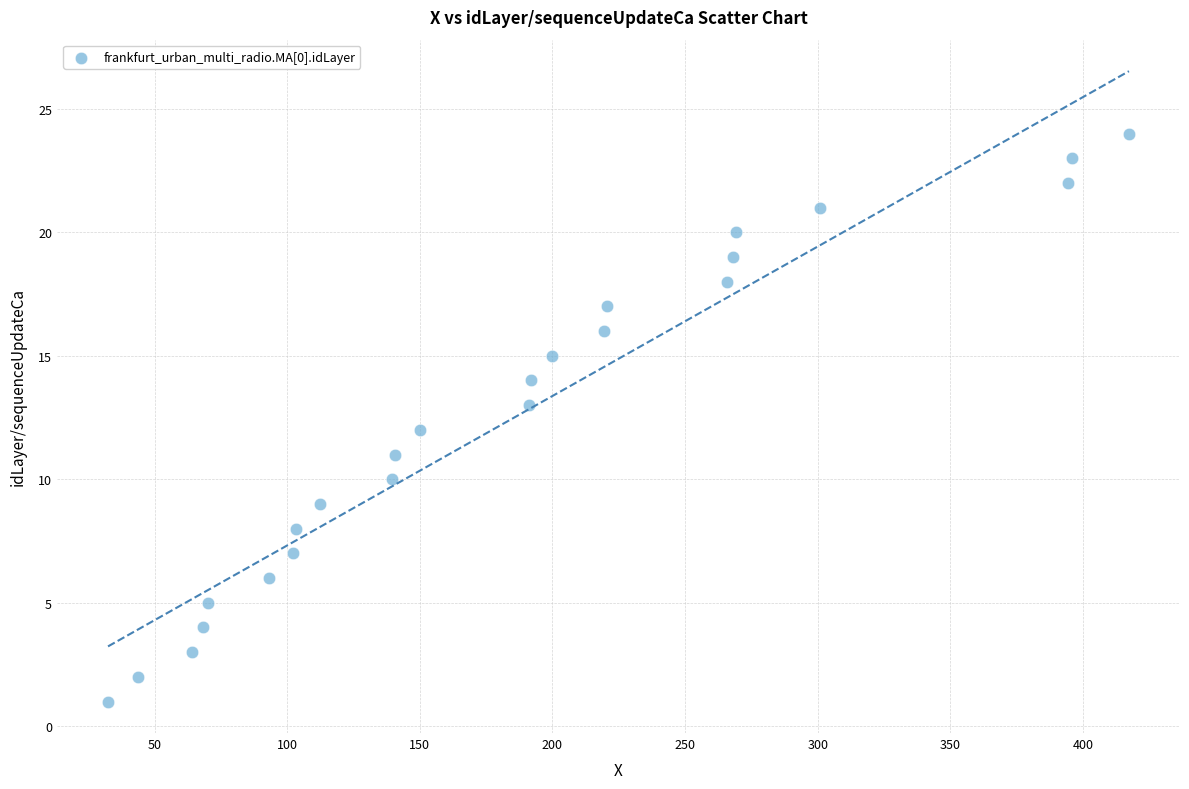

What is the range of Y values (max minus min)?

23